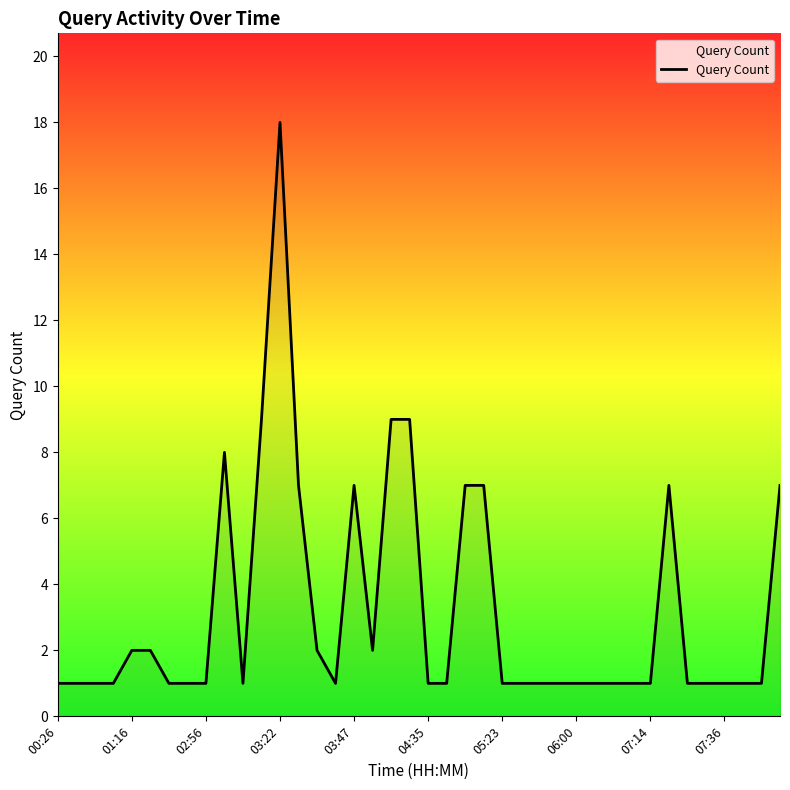

Reading right to left, extract all data points from this chart.

7	1	1	1	1	1	7	1	1	1	1	1	1	1	1	1	7	7	1	1	9	9	2	7	1	2	7	18	9	1	8	1	1	1	2	2	1	1	1	1